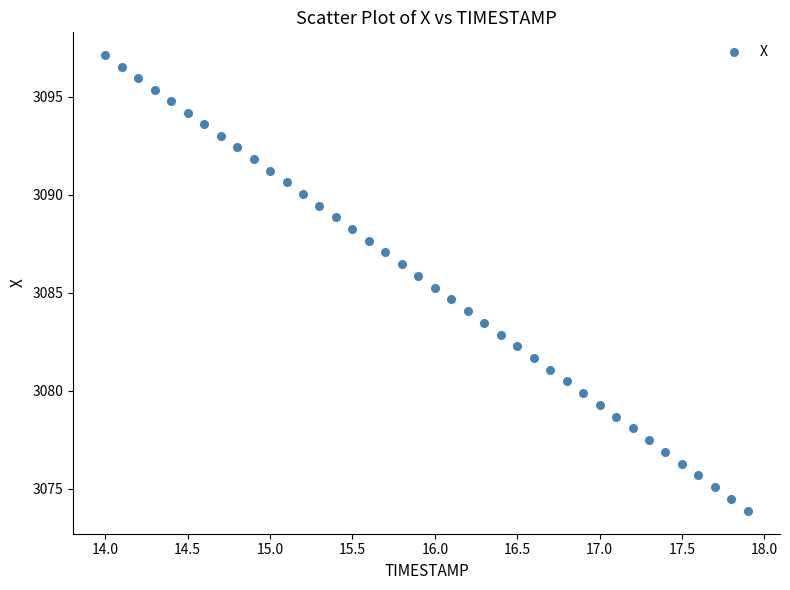

What is the range of X values (max minus min)?

3.9